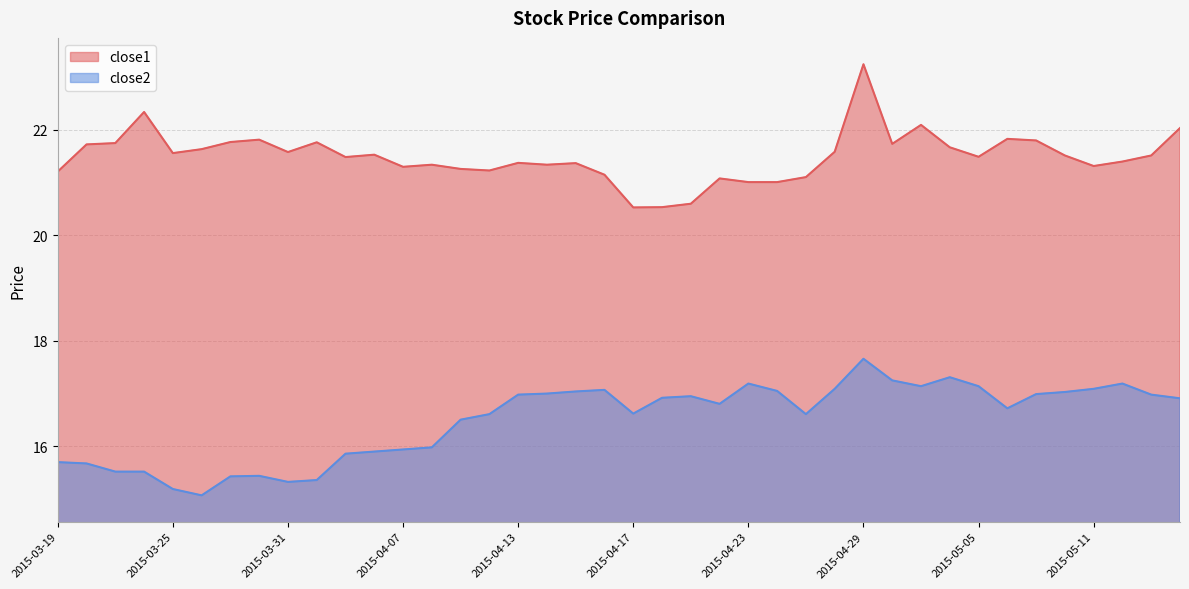

What is the value of the close1 point at the 27th from the left?

21.1